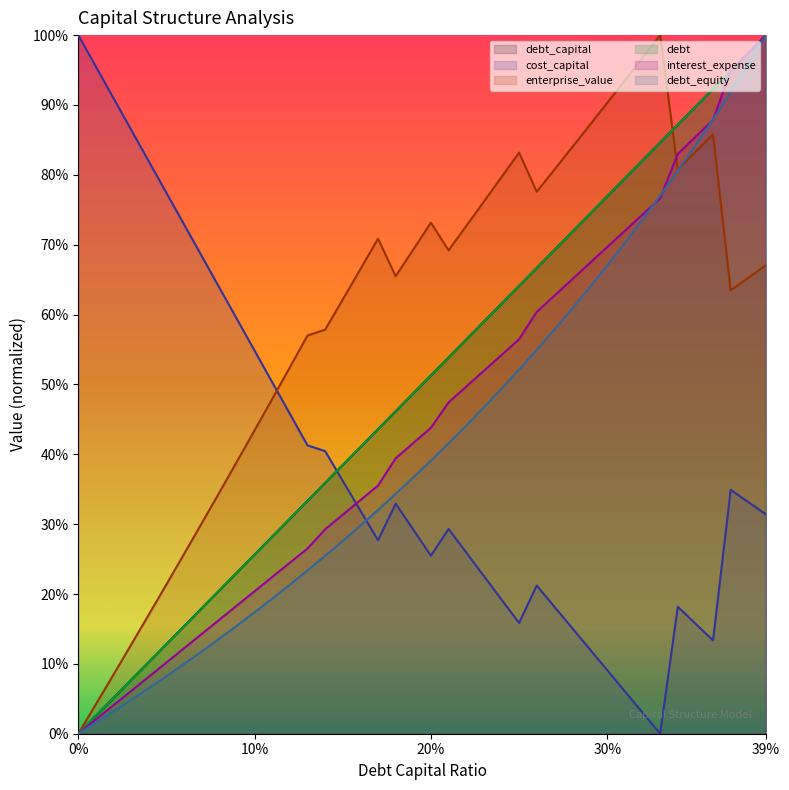

What is the difference between the maximum and minimum values in the debt_equity series?

1.0